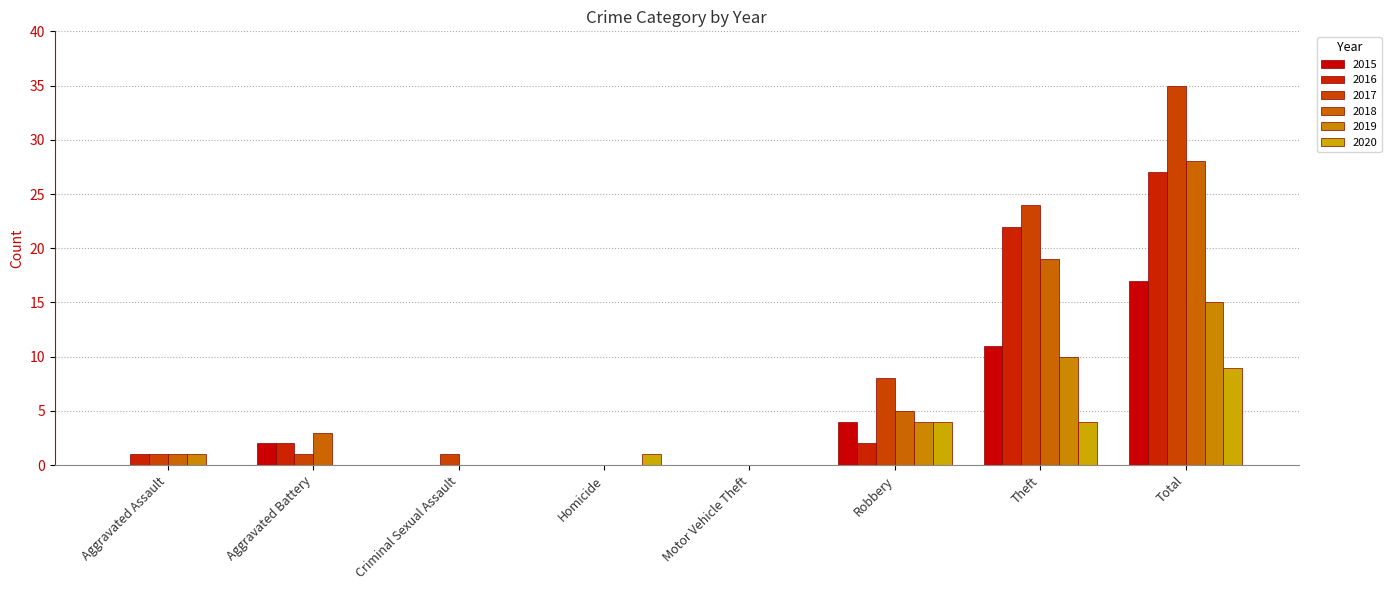

What is the total value across all series at Aggravated Battery?

8